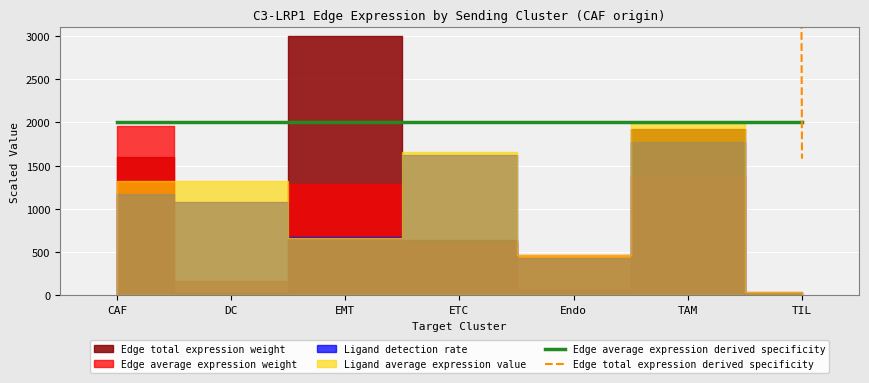

What is the label of the 7th point from the left?

TIL